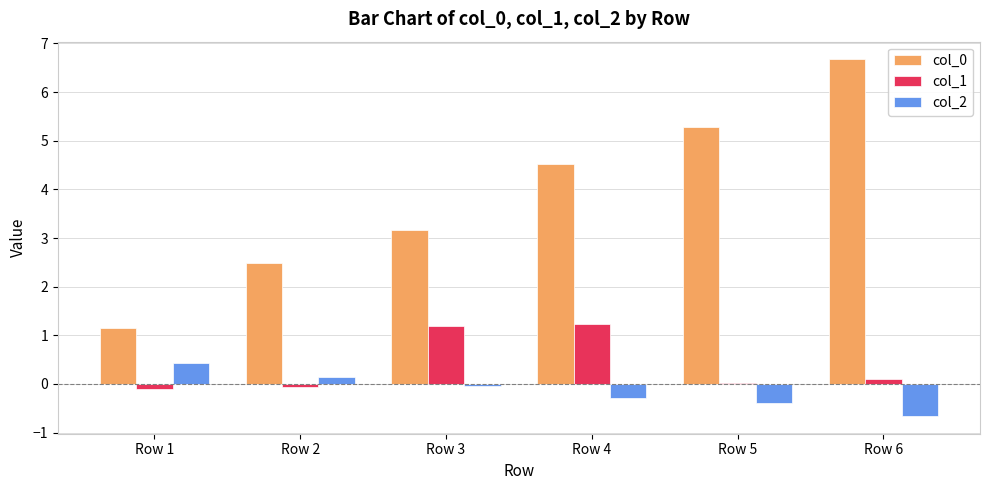

Is the value of col_0 at Row 3 greater than the value of col_1 at Row 6?

Yes